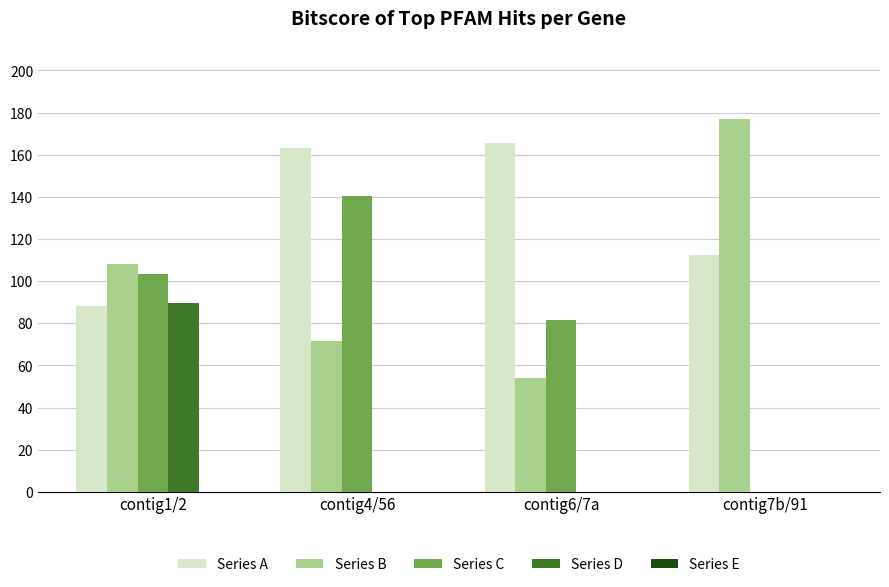

What is the sum of all Series C values?

325.1